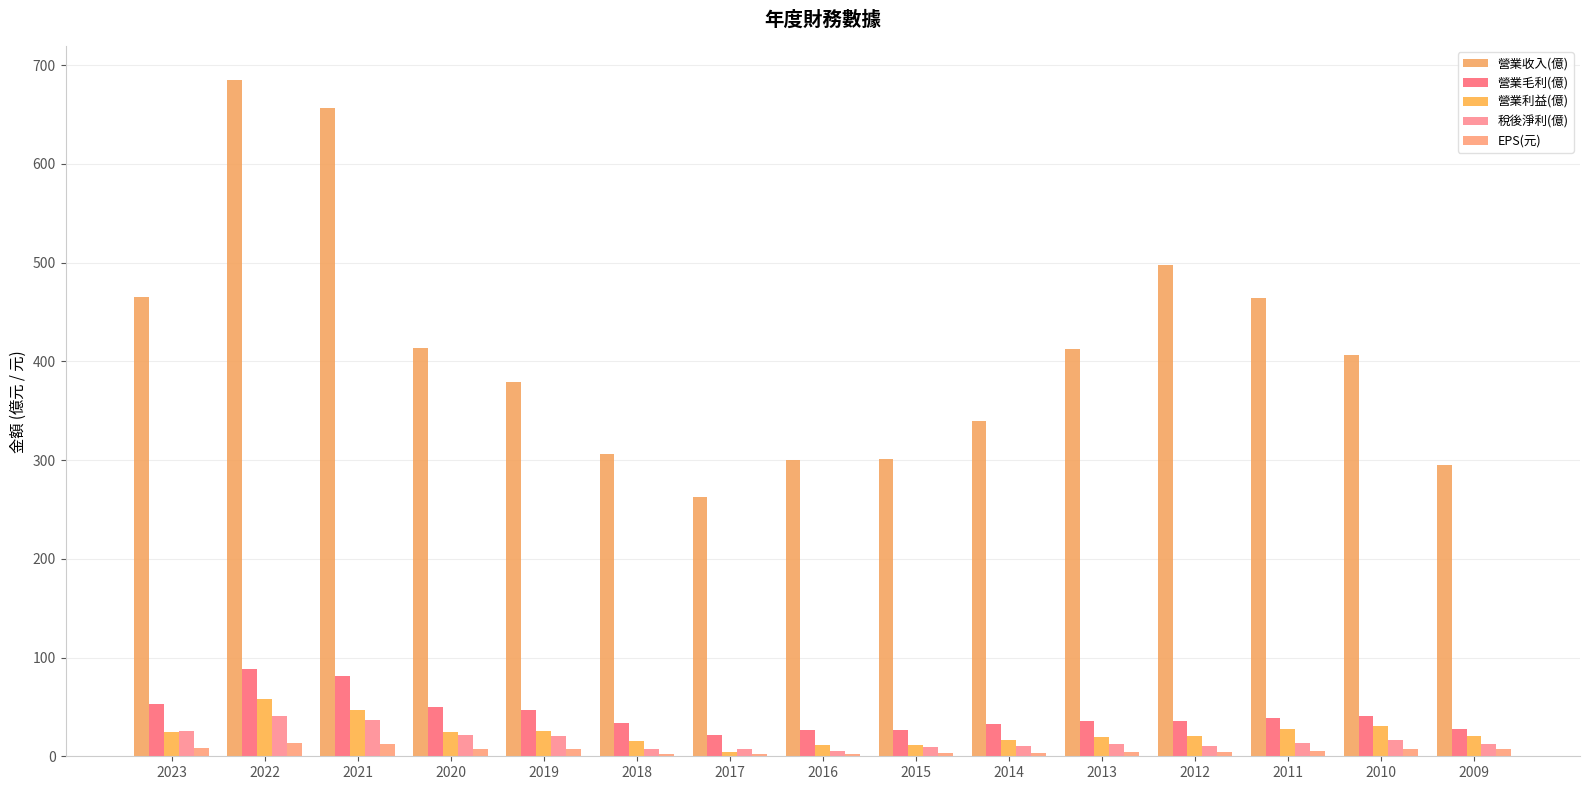

Reading right to left, what are all the values shown in this chart?

營業收入(億): 295.0	406.0	464.0	498.0	412.0	340.0	301.0	300.0	263.0	306.0	379.0	414.0	657.0	685.0	465.0
營業毛利(億): 27.7	40.9	39.1	35.8	36.0	32.6	27.0	26.9	21.1	33.8	47.3	50.1	81.0	88.3	52.8
營業利益(億): 20.3	30.6	27.2	20.6	19.5	16.1	11.2	11.4	4.4	15.6	25.9	25.0	47.0	58.1	24.9
稅後淨利(億): 12.2	16.2	13.2	10.3	12.1	10.6	9.0	5.7	7.7	7.8	20.4	21.9	37.1	40.4	25.1
EPS(元): 6.9	7.5	5.5	4.0	4.5	3.8	3.0	1.9	2.6	2.7	7.0	7.5	12.7	13.8	8.6